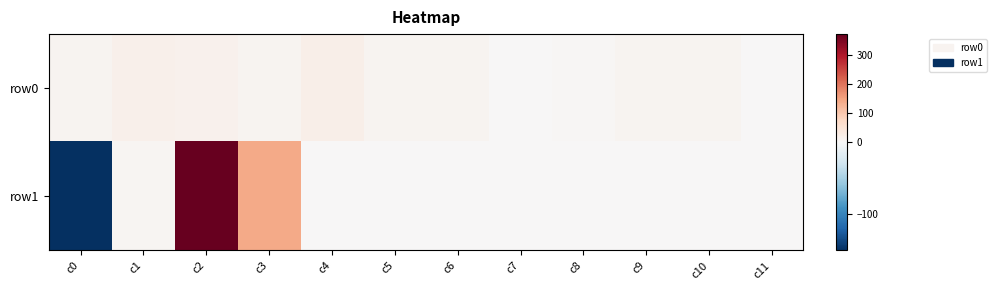

How many data points does each series have?

12